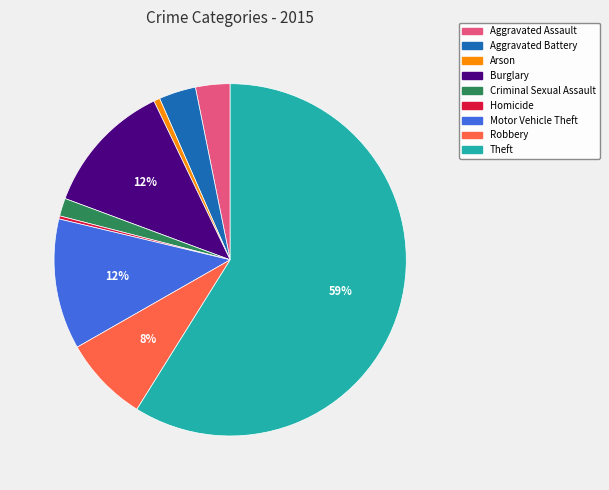

What is the largest slice in the pie chart?

Theft